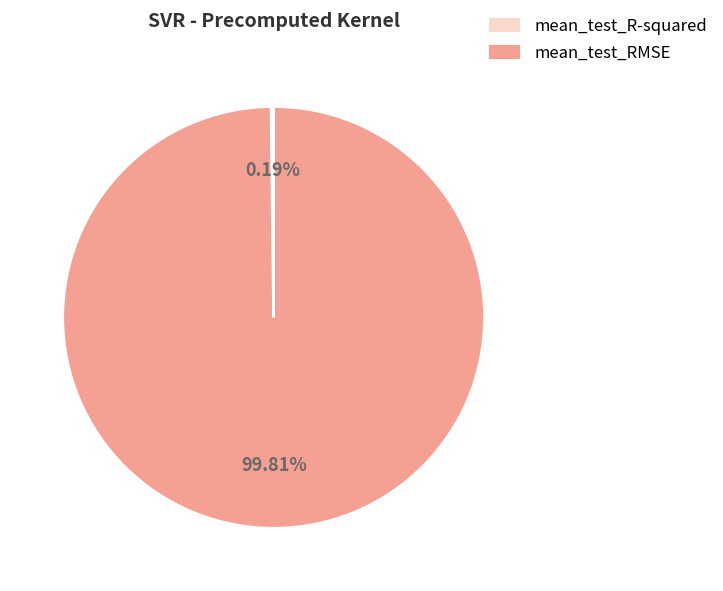

Does mean_test_RMSE account for over 50% of the chart?

Yes